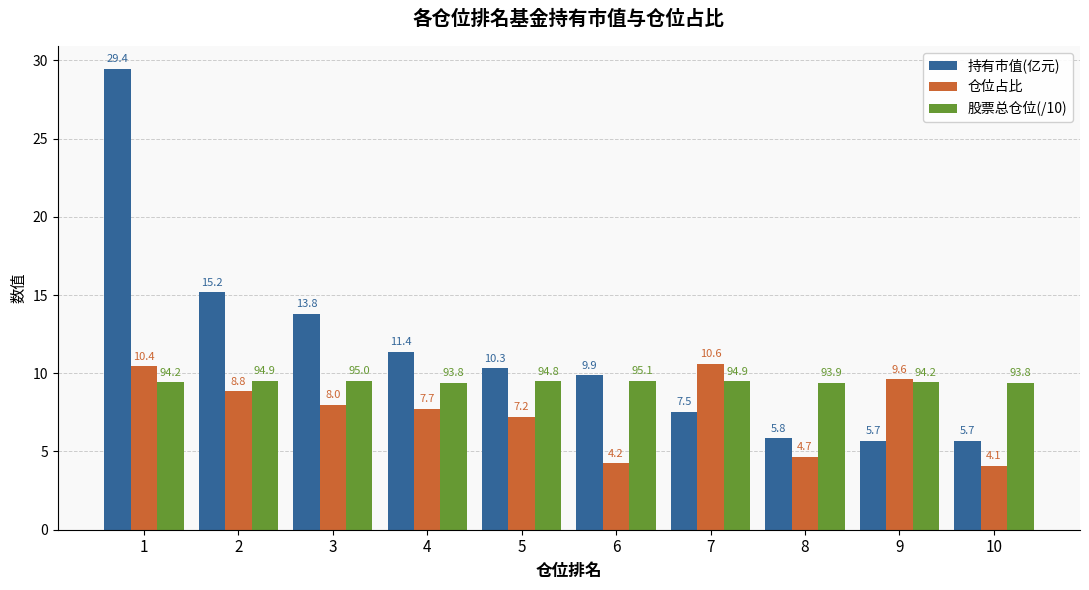

Is it true that 持有市值(亿元) equals 4.1 at 8?

False